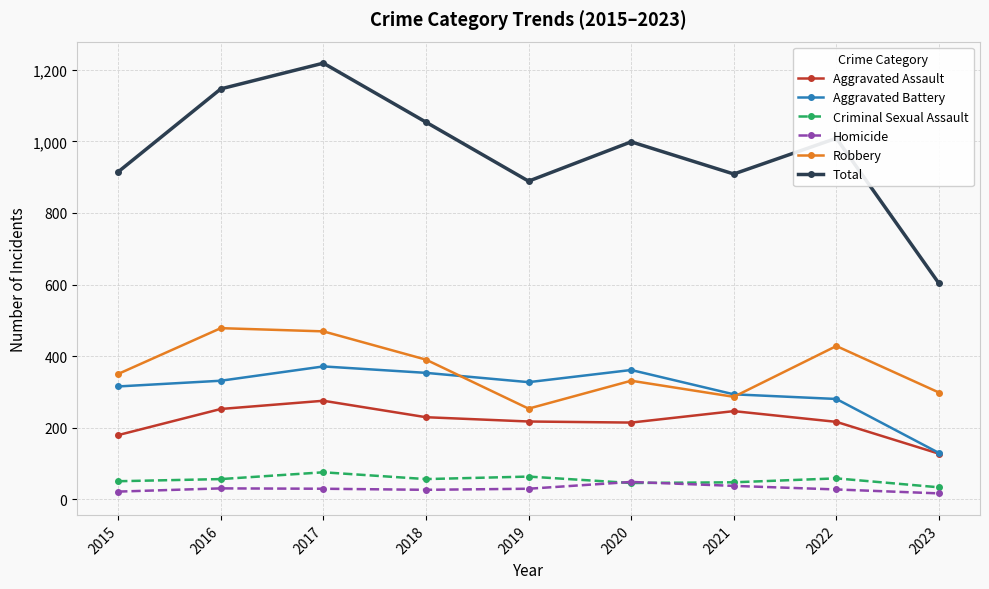

At which label does Aggravated Assault reach its minimum?

2023